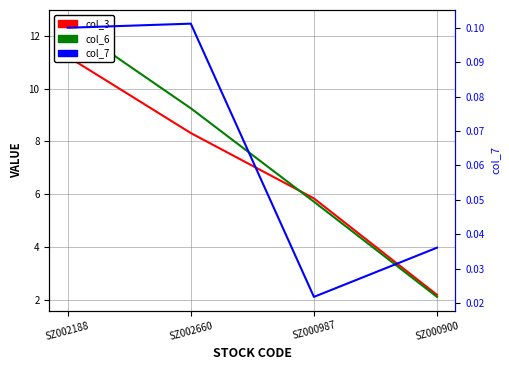

At how many categories does at least one series exceed 5?

3